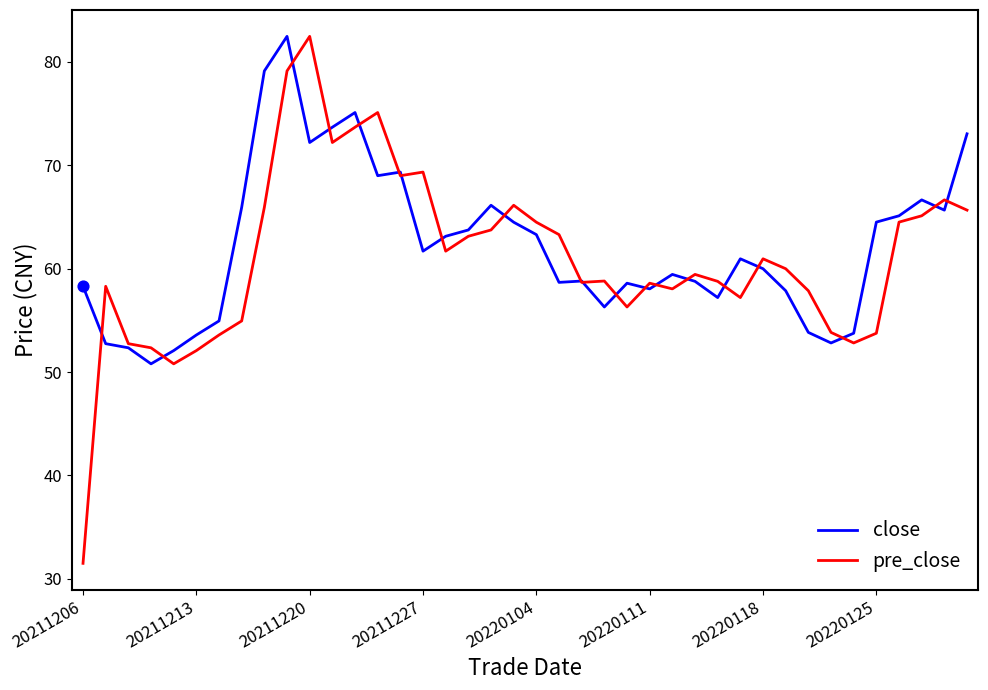

Which series has the widest spread of values?

pre_close